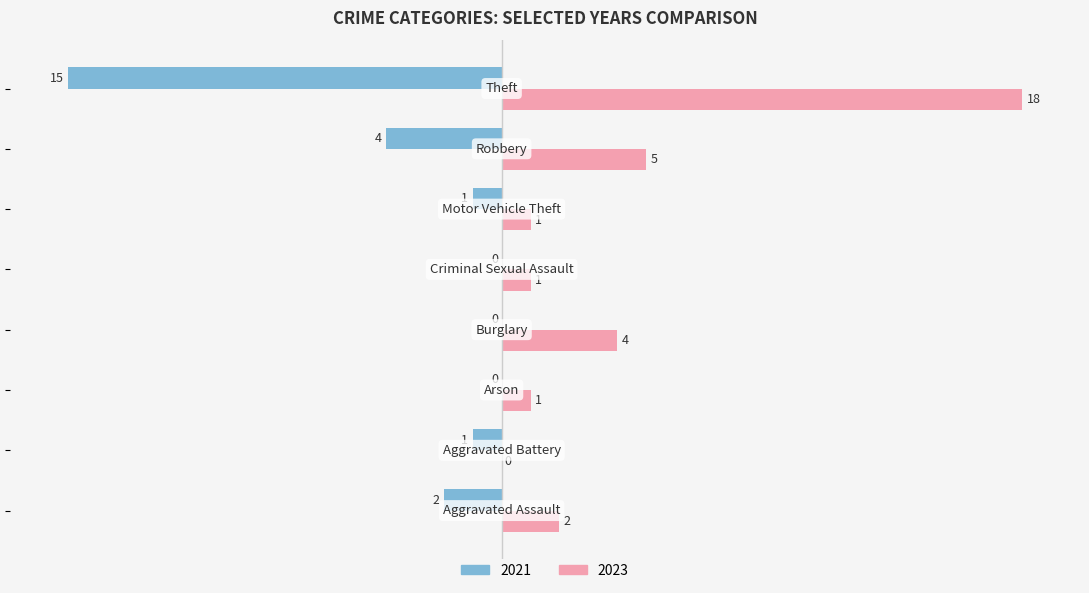

What is the greatest value displayed?

18